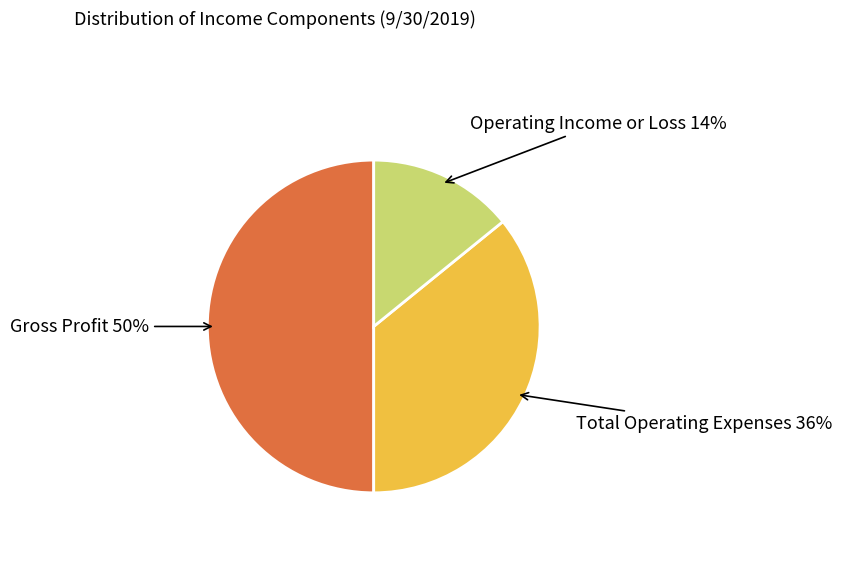

Rank the categories by value from highest to lowest.

Gross Profit, Total Operating Expenses, Operating Income or Loss